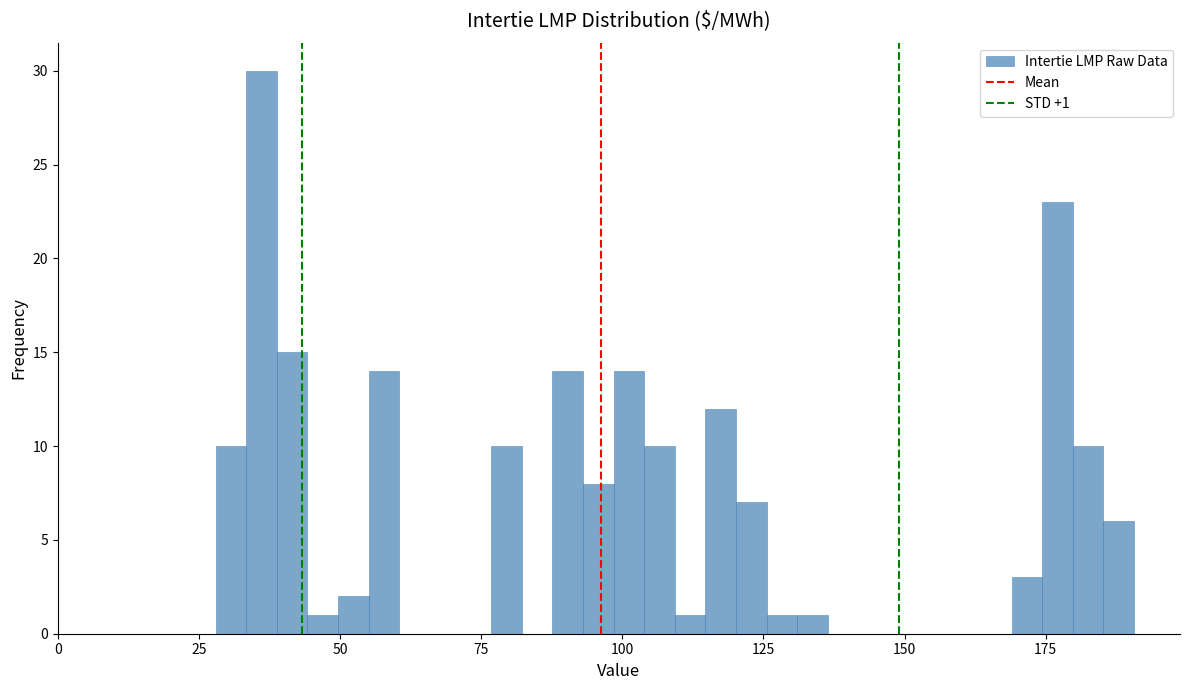

Read against the x-axis, roughly where is the centre of the tallest bar?

35